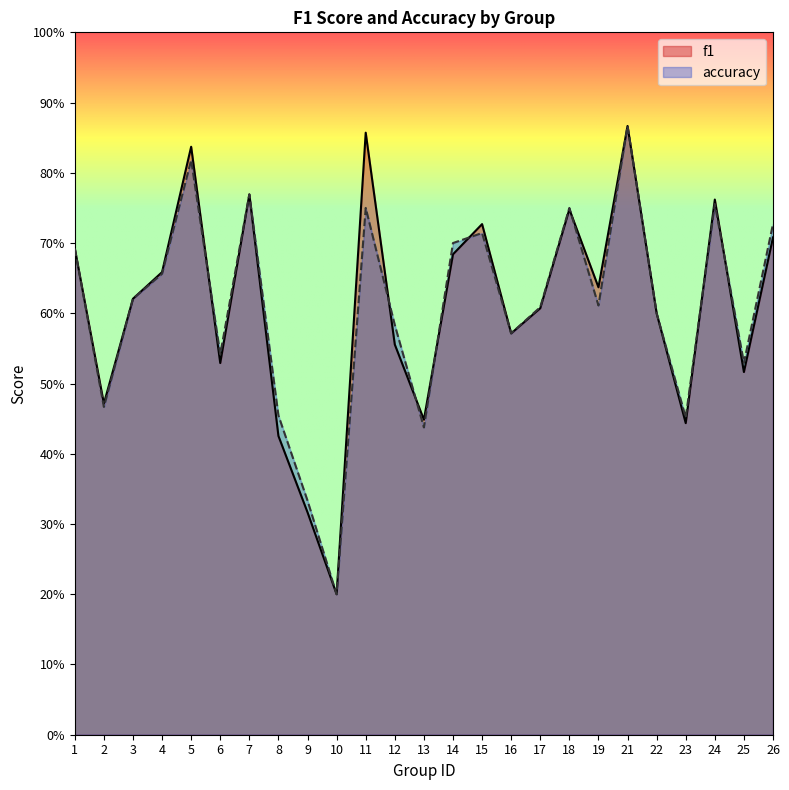

At which label does accuracy reach its peak?

21